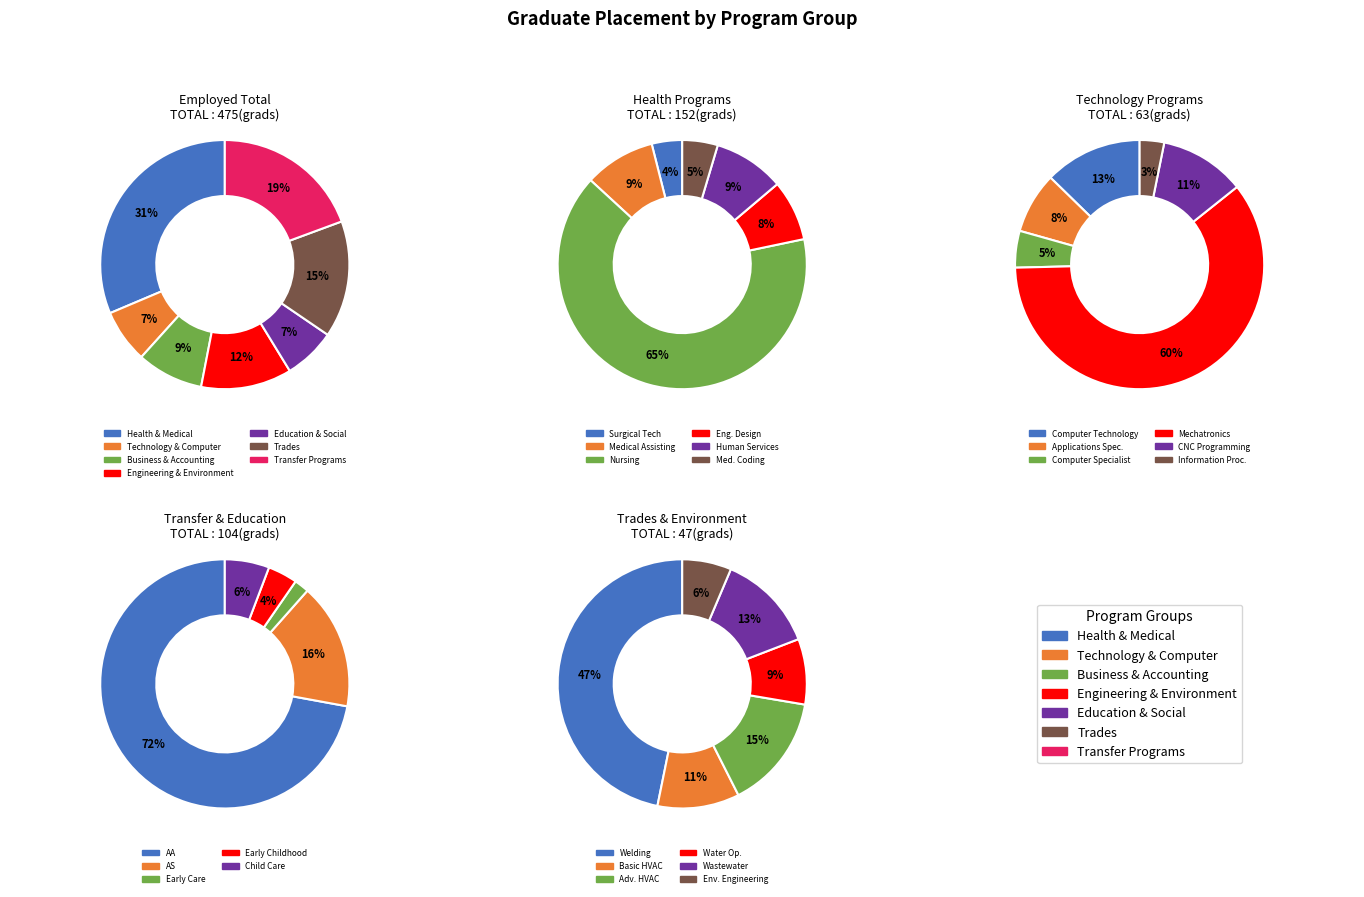

Which category has the biggest portion of the pie?

Nursing